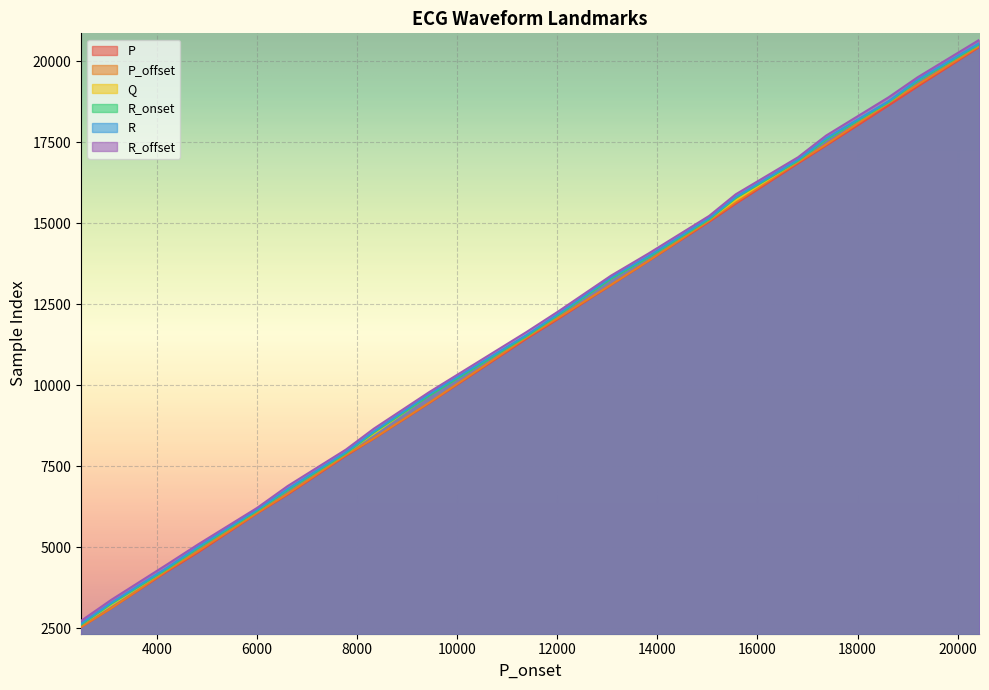

True or false: P has a value of 8922 at 19201.

False